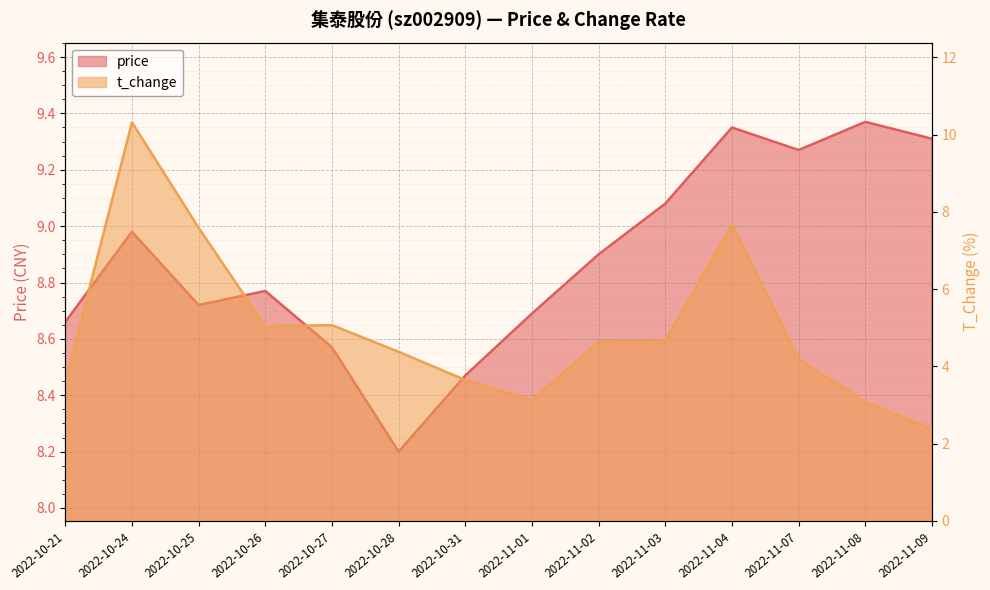

What is the label of the 3rd point from the left?

2022-10-25